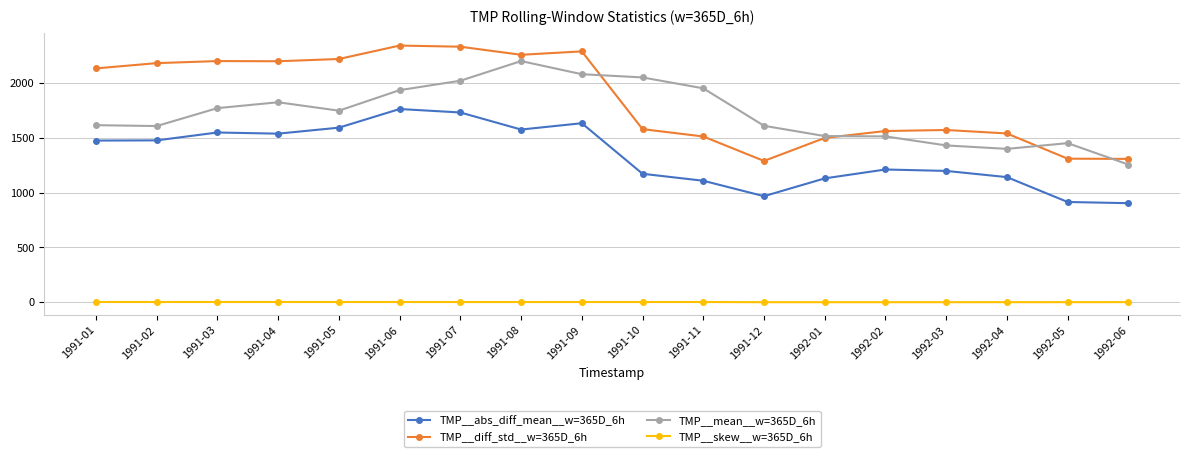

Which series has the largest range (max minus min)?

TMP__diff_std__w=365D_6h